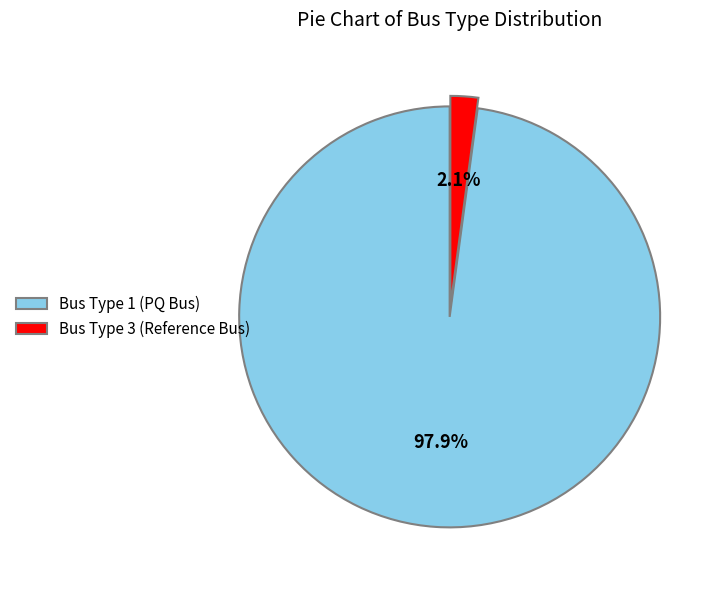

What is the largest slice in the pie chart?

Bus Type 1 (PQ Bus)